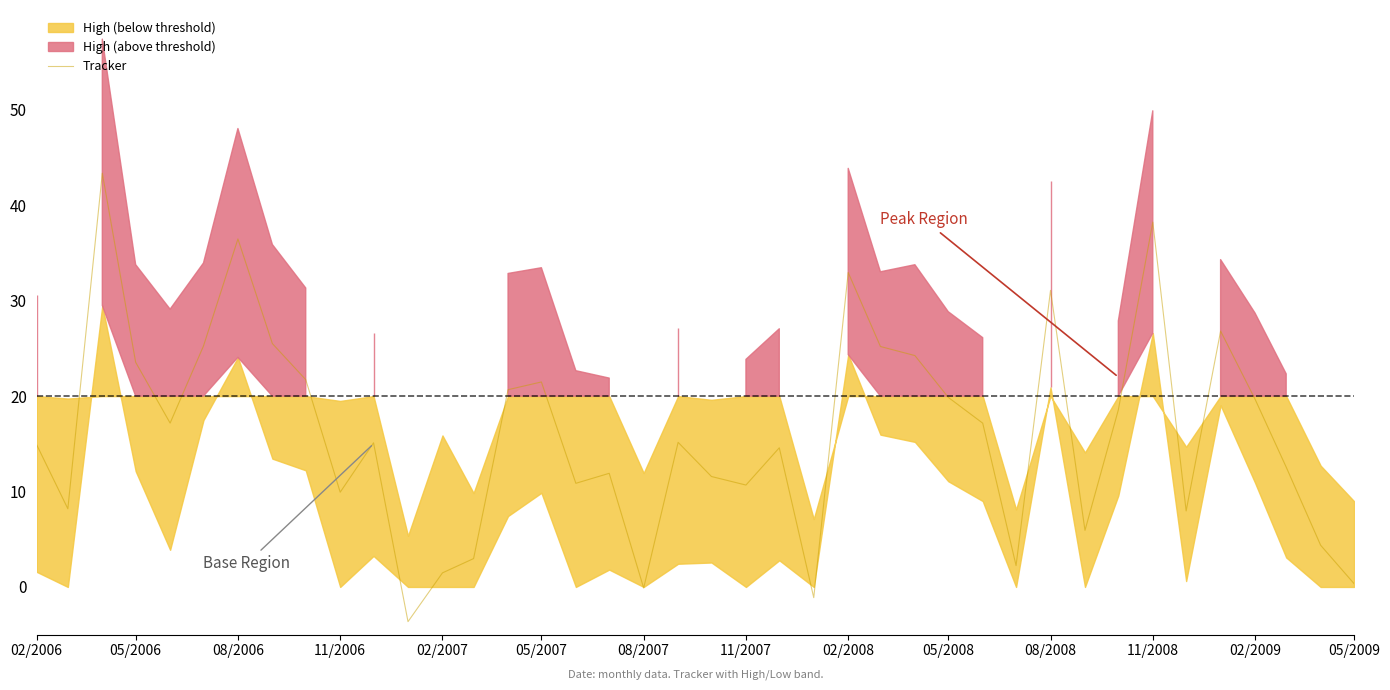

How many data points does each series have?

40